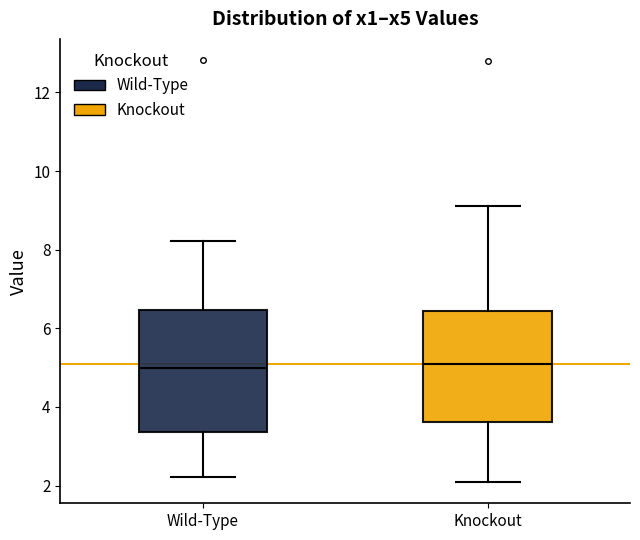

Reading left to right, transcribe this box plot: for each box, give where its median line is, the range the box spans, and where its two whiskers end, as read against the y-axis. The values are not printed on the chart, so give them approximately, as read against the axis.

Wild-Type: median 5.0, box 3.4 to 6.4, whiskers 2.2 to 8.2
Knockout: median 5.0, box 3.6 to 6.4, whiskers 2.0 to 9.2